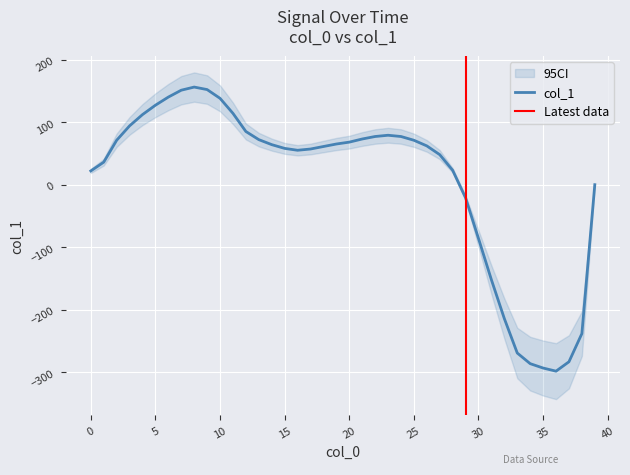

Which category has the highest value across all series?

8